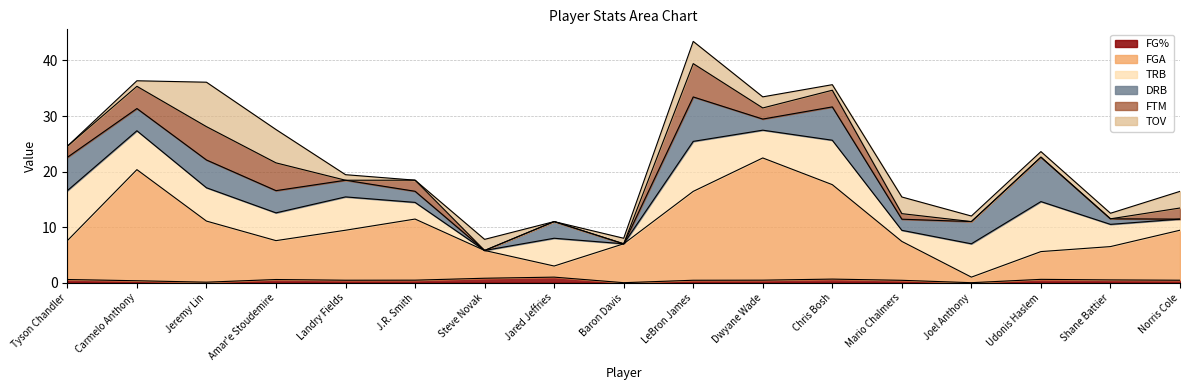

At which label does FG% reach its minimum?

Baron Davis